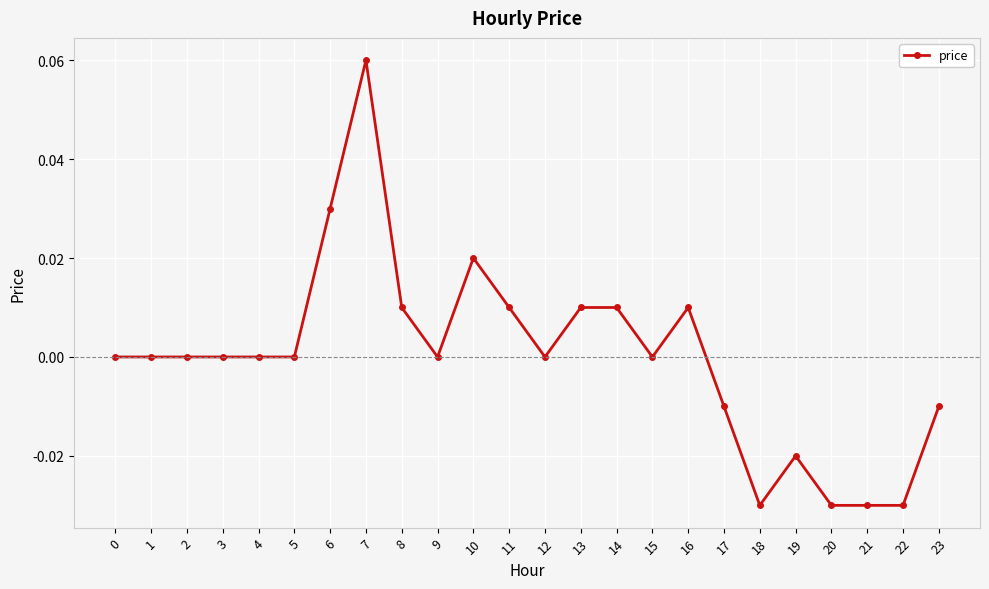

True or false: there are more than 0 points higher than both neighbors.

True